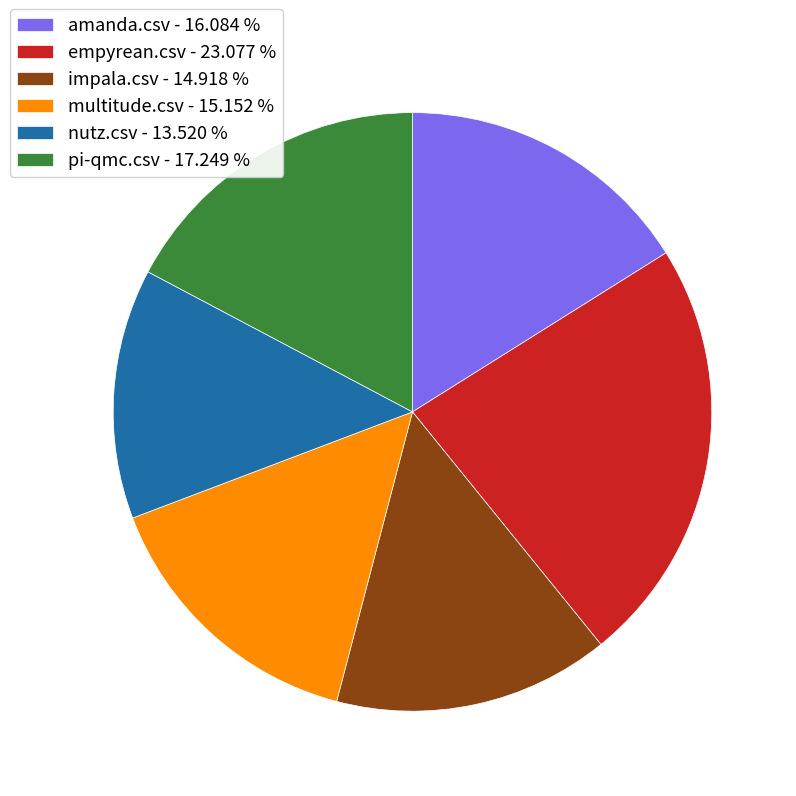

Which category has the smallest portion of the pie?

nutz.csv